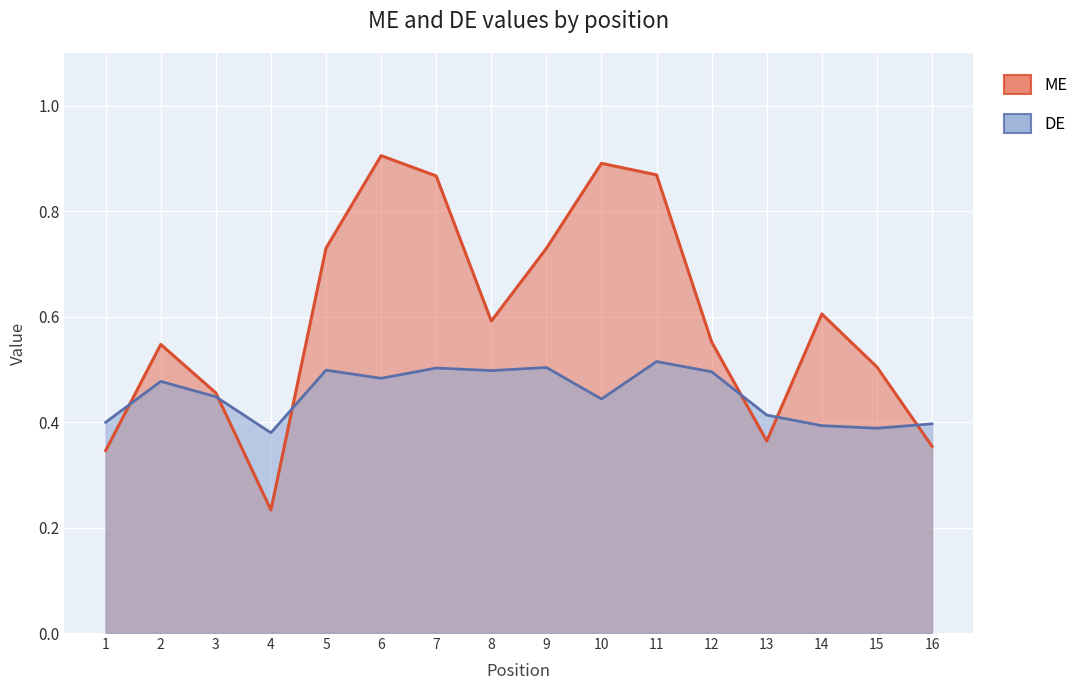

Rank the series by their maximum value, from highest to lowest.

ME, DE